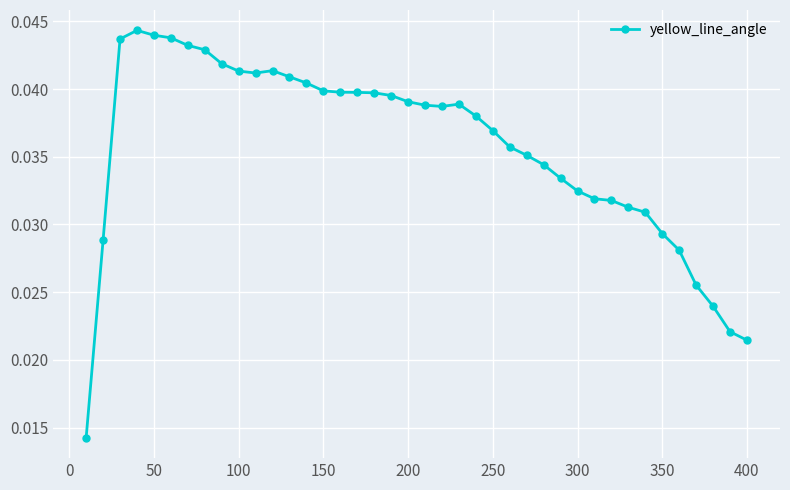

Count the values in the range 0 to 1.

40